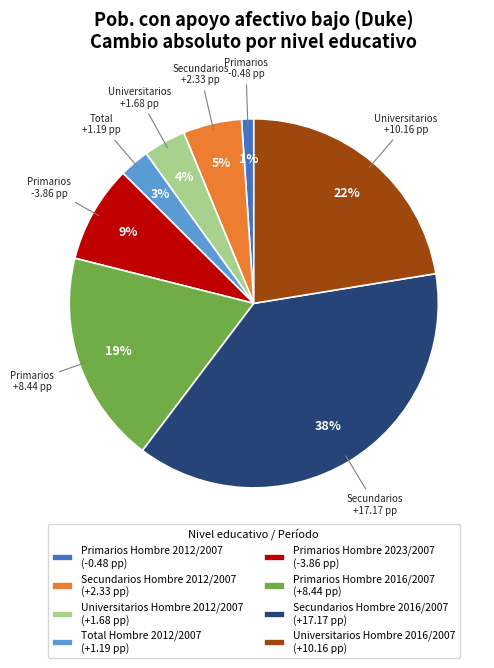

How many slices are in this pie chart?

8